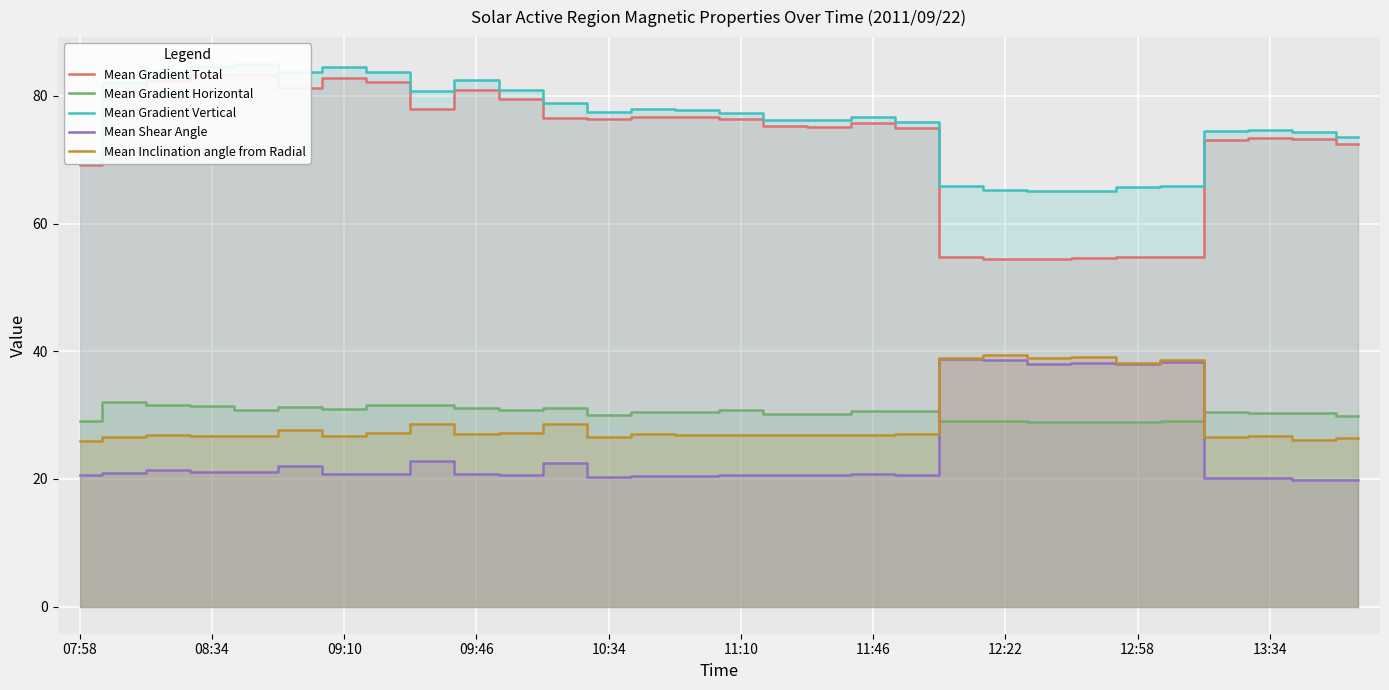

How many interior local valleys does the Mean Gradient Total series have?

5